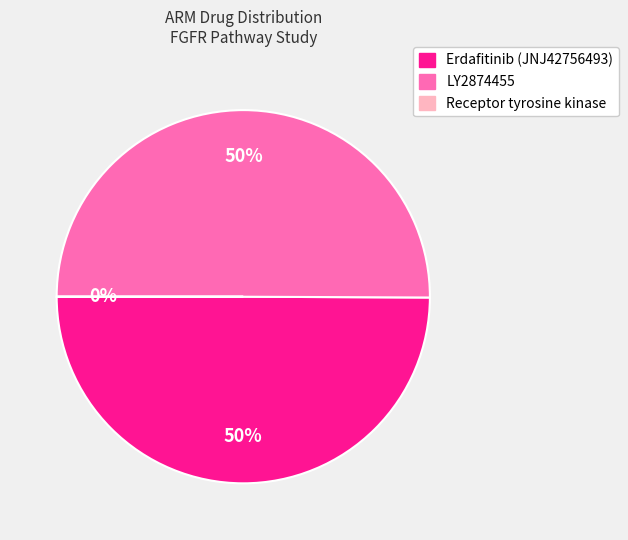

Combined, do LY2874455 and Erdafitinib (JNJ42756493) account for over 50%?

Yes